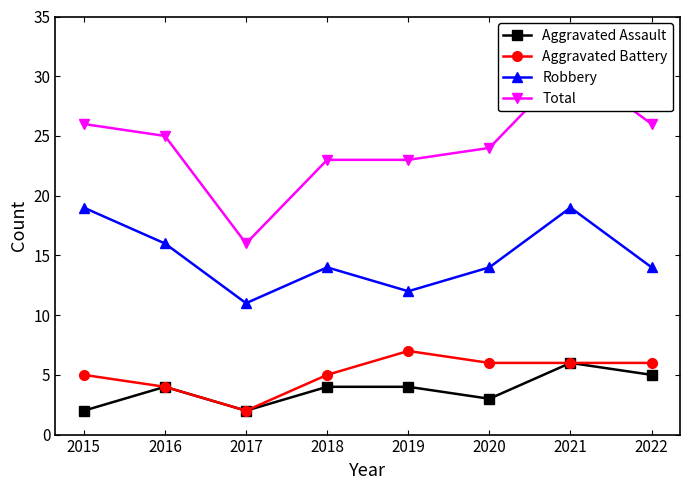

What is the difference between the maximum and minimum values in the Total series?

15